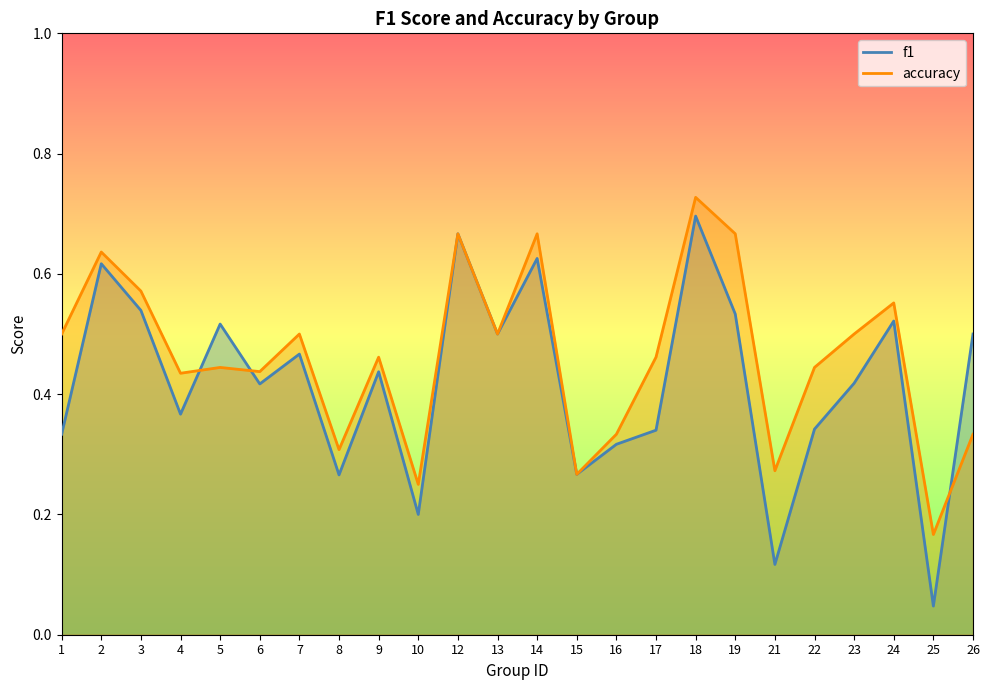

Rank the series by their maximum value, from highest to lowest.

accuracy, f1